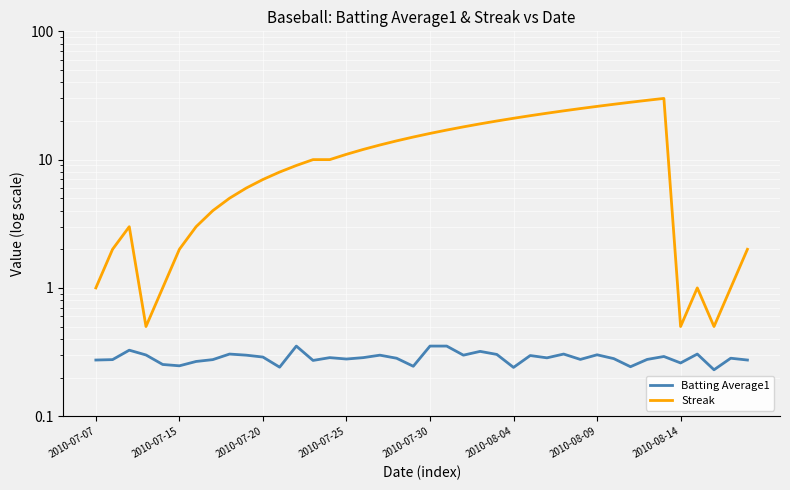

What is the greatest value displayed?

30.0